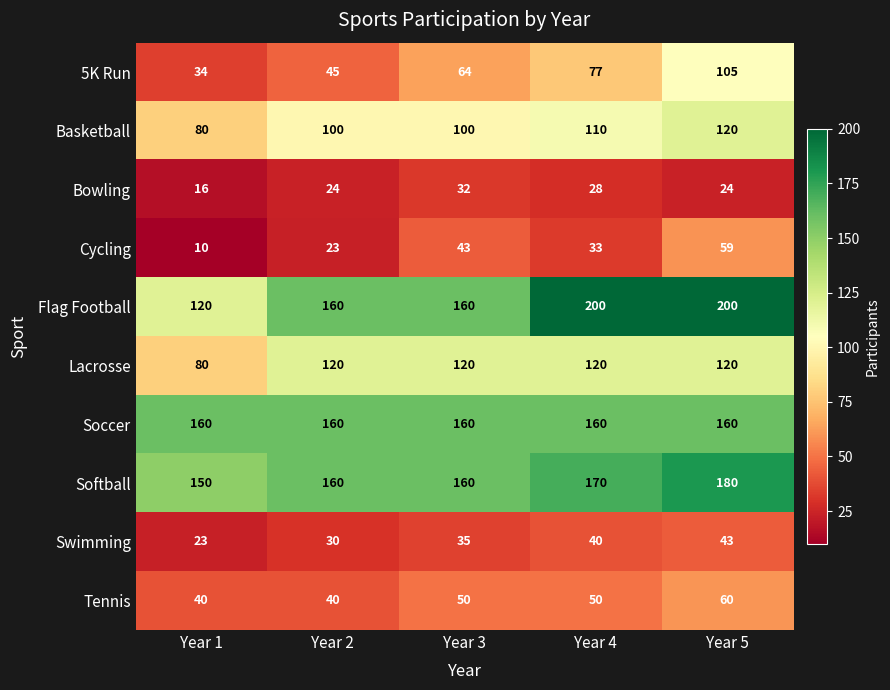

What is the approximate value of Swimming at Year 4?

40